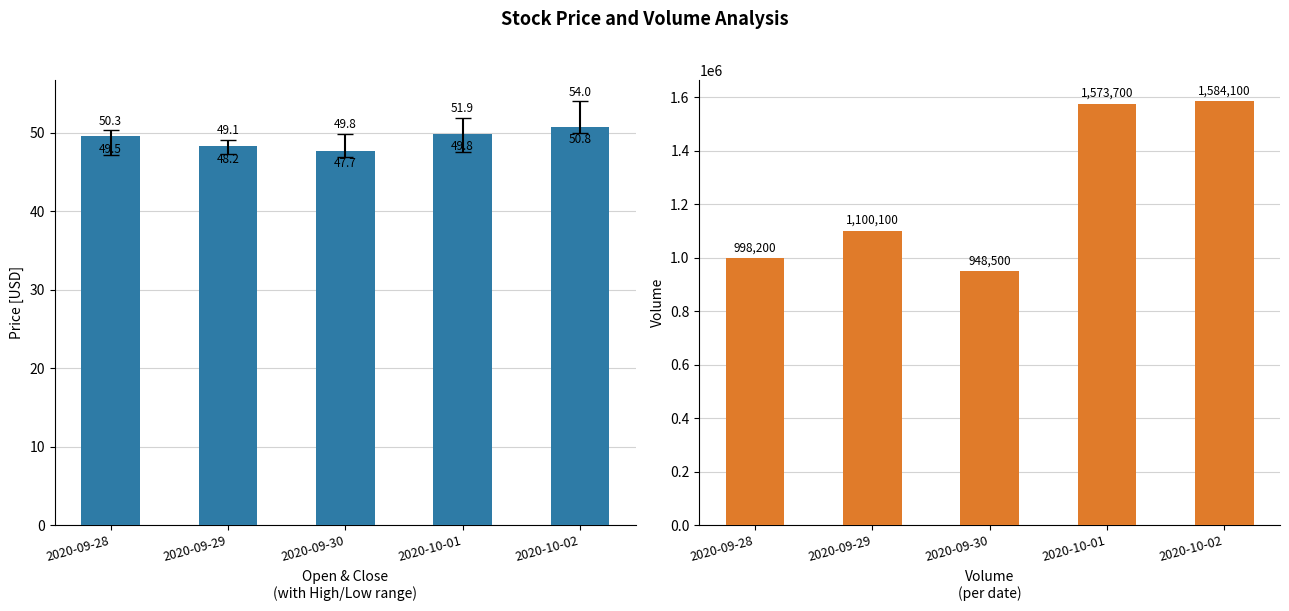

Which series has the widest spread of values?

Volume